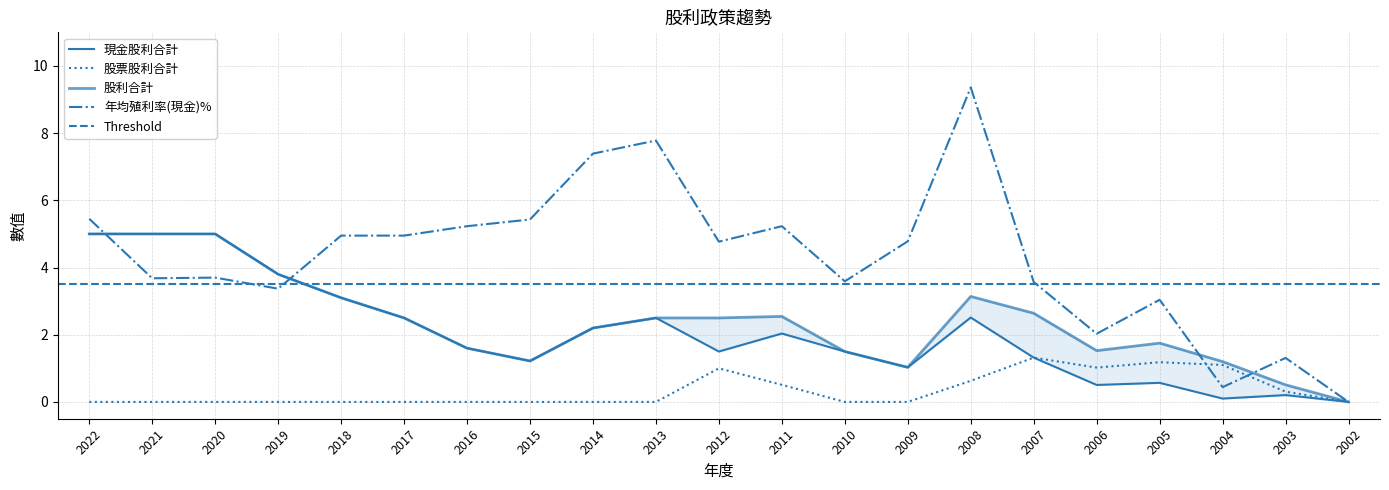

Is it true that 股利合計 equals 2.0 at 2021?

False